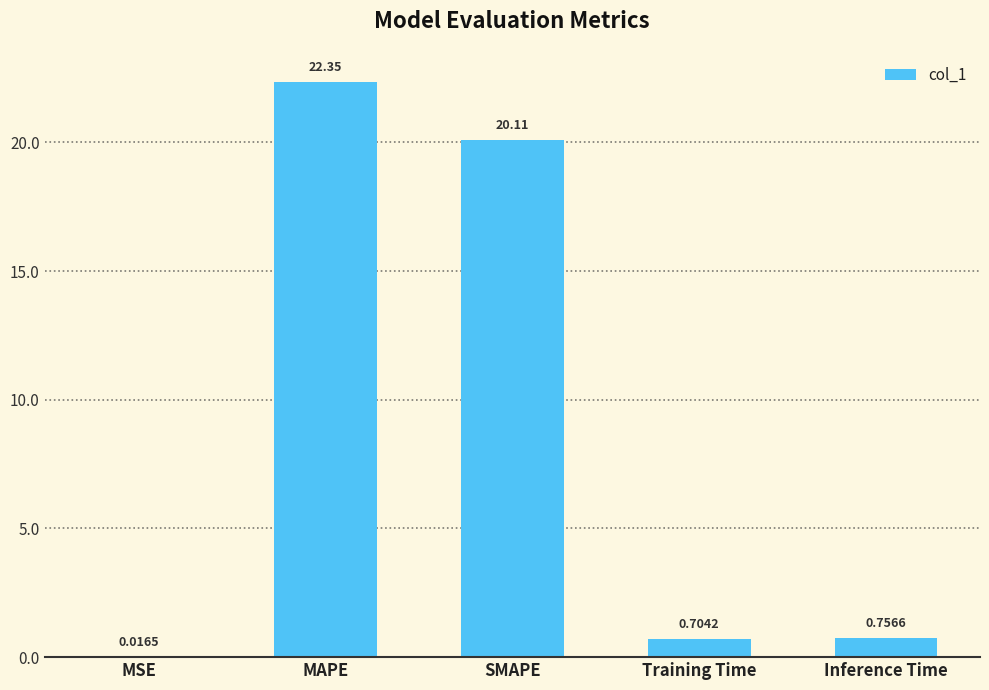

What is the sum of the values at SMAPE and MSE?

20.1